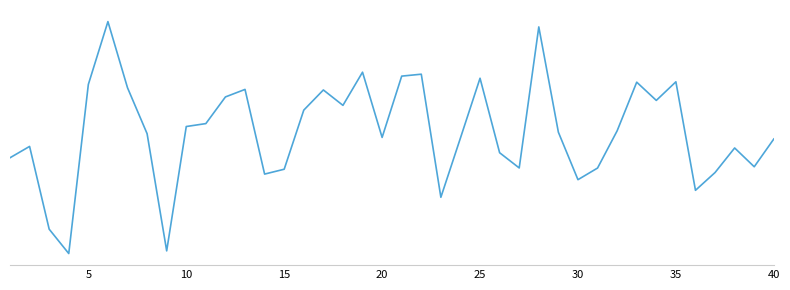

Does the chart display data point markers on the line(s)?

No